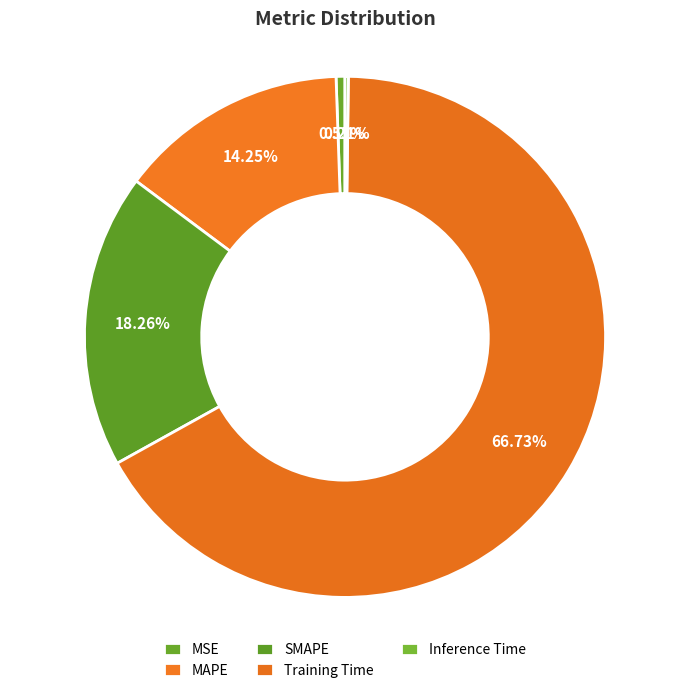

Does Training Time represent more than half of the total?

Yes